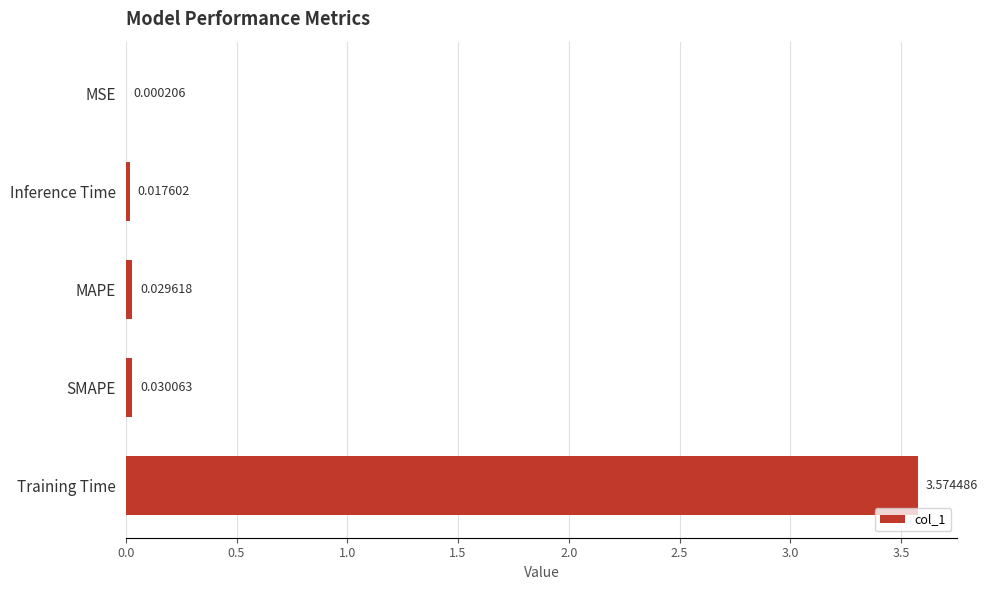

What is the change in value from Training Time to Inference Time?

-3.6